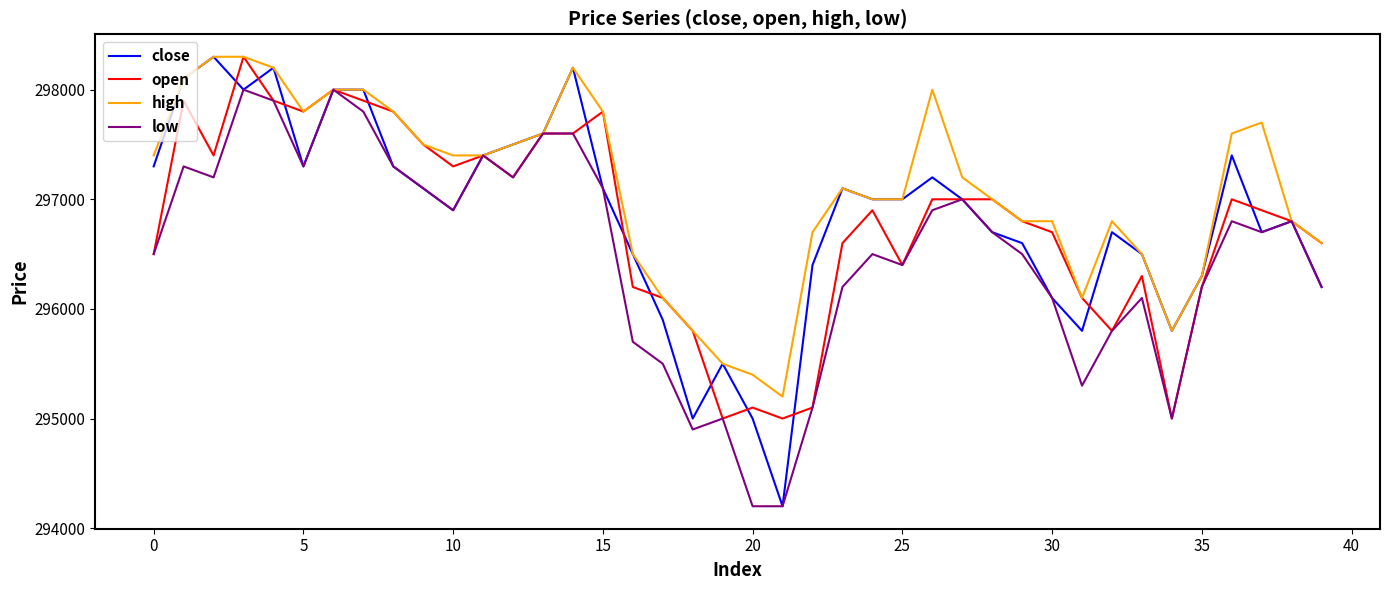

Which series has the largest total across all categories?

high